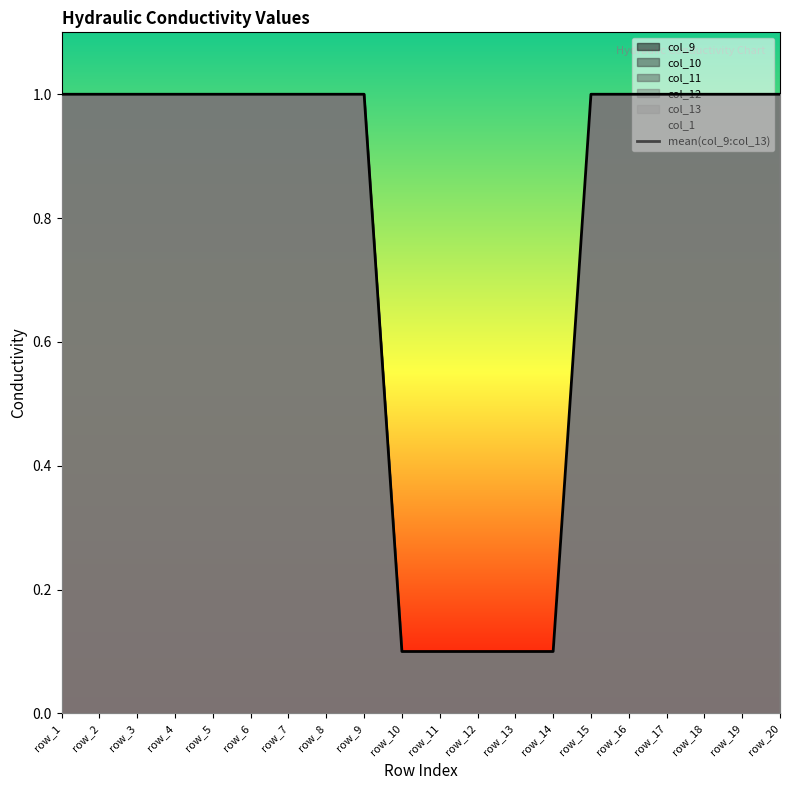

List the labels in order of value, largest first.

row_1, row_2, row_3, row_4, row_5, row_6, row_7, row_8, row_9, row_15, row_16, row_17, row_18, row_19, row_20, row_10, row_11, row_12, row_13, row_14